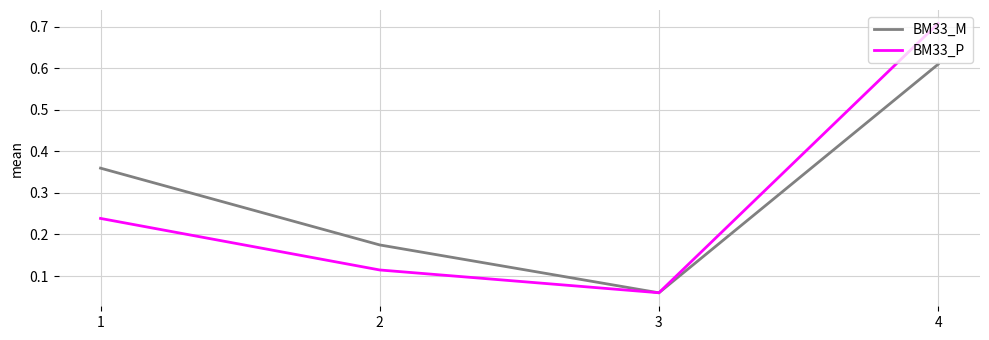

True or false: BM33_P has more than 0 points higher than both neighbors.

False